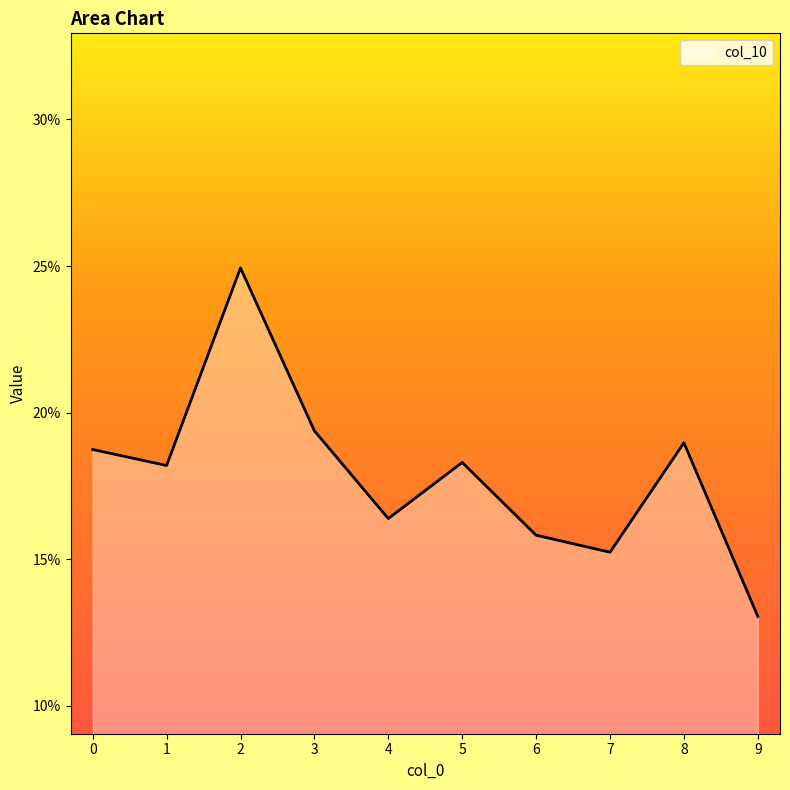

What is the average value?

0.2